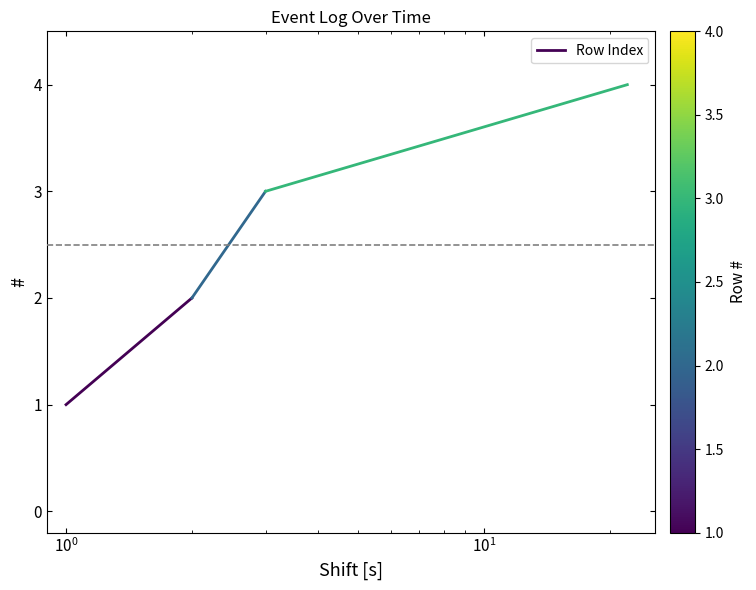

Count the values in the range 1 to 2.

2